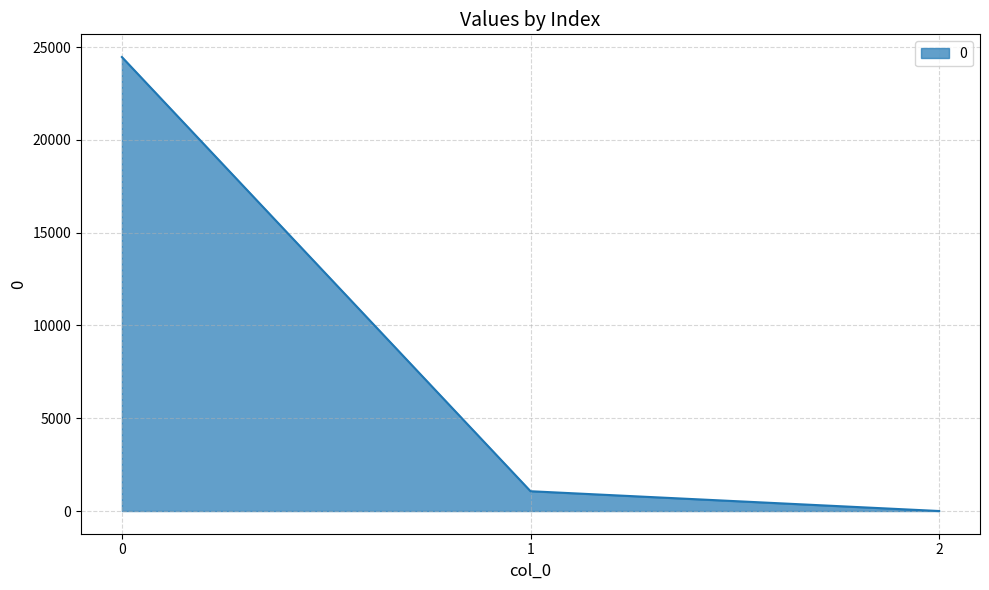

Reading left to right, extract all data points from this chart.

0=24461.5	1=1066.5	2=0.4